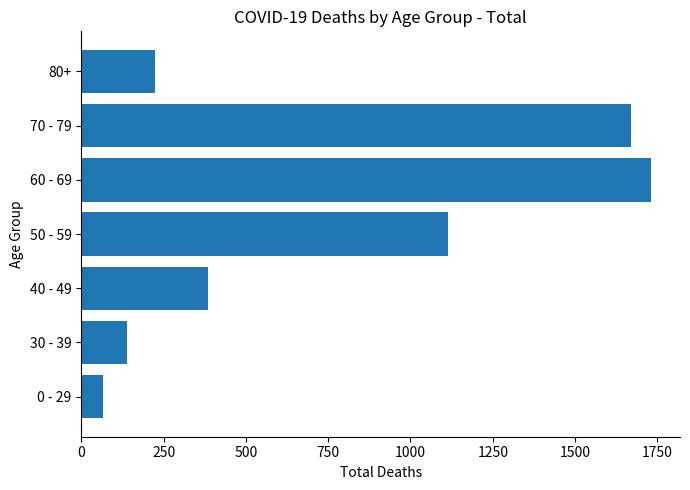

Is it true that the value at 50 - 59 is 1115?

True